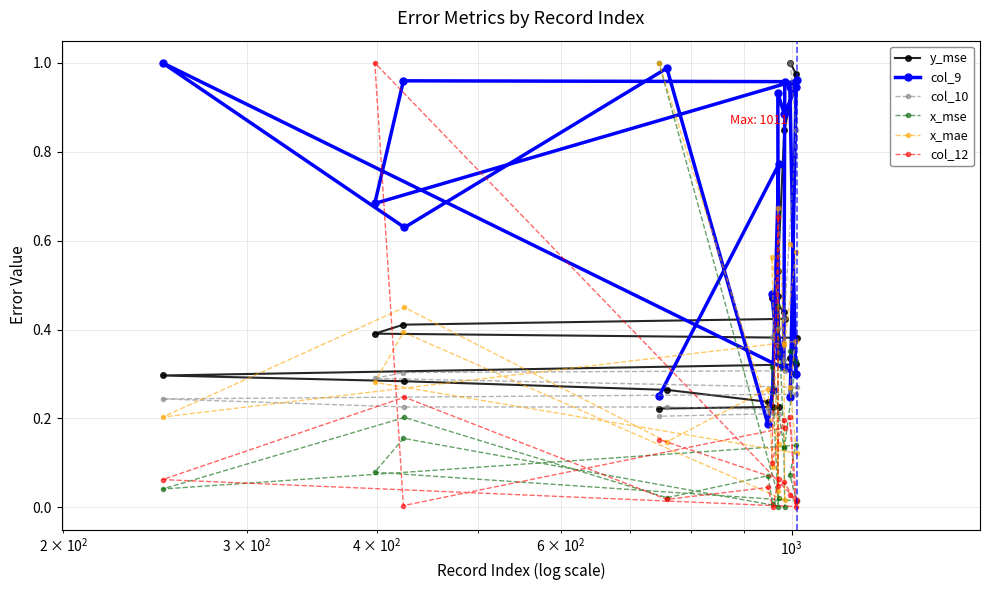

Which series has the largest total across all categories?

col_9